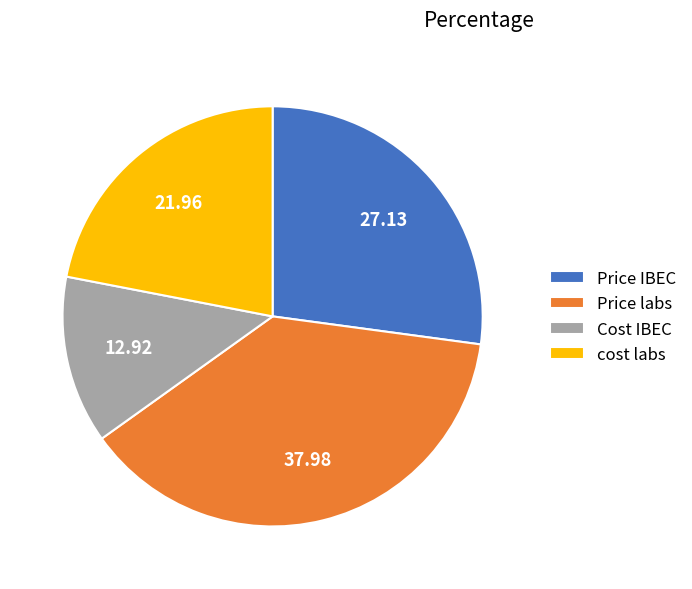

How many slices are in this pie chart?

4